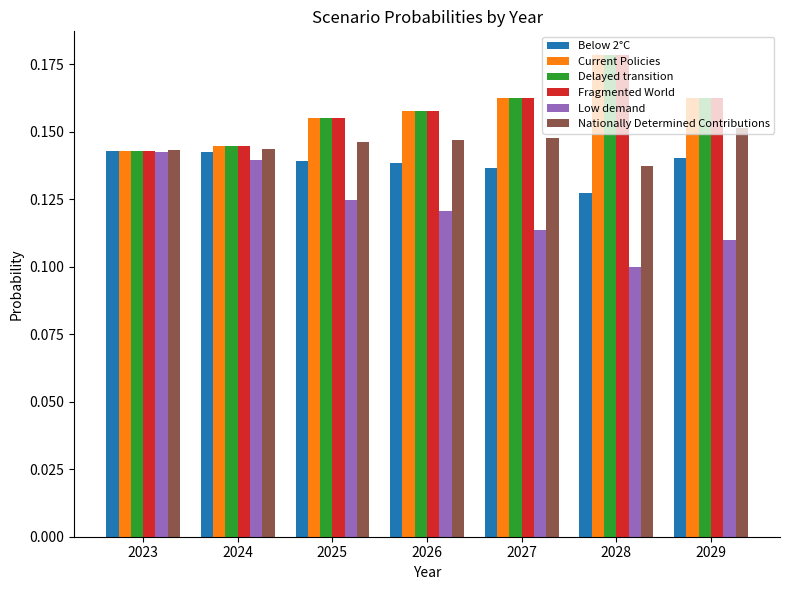

How many data points does each series have?

7